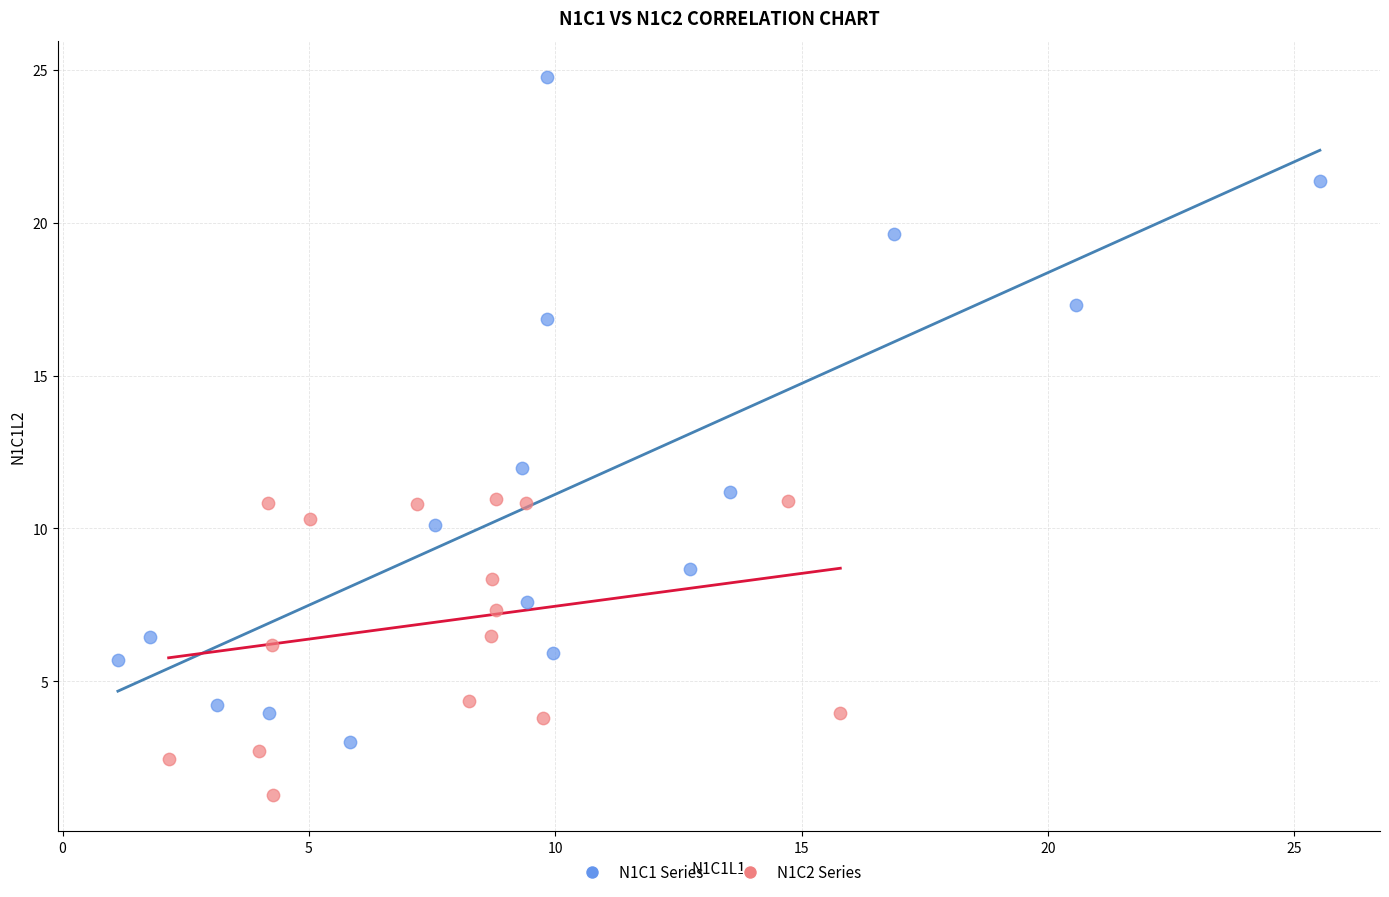

Which series contains the highest Y value?

N1C1 Series